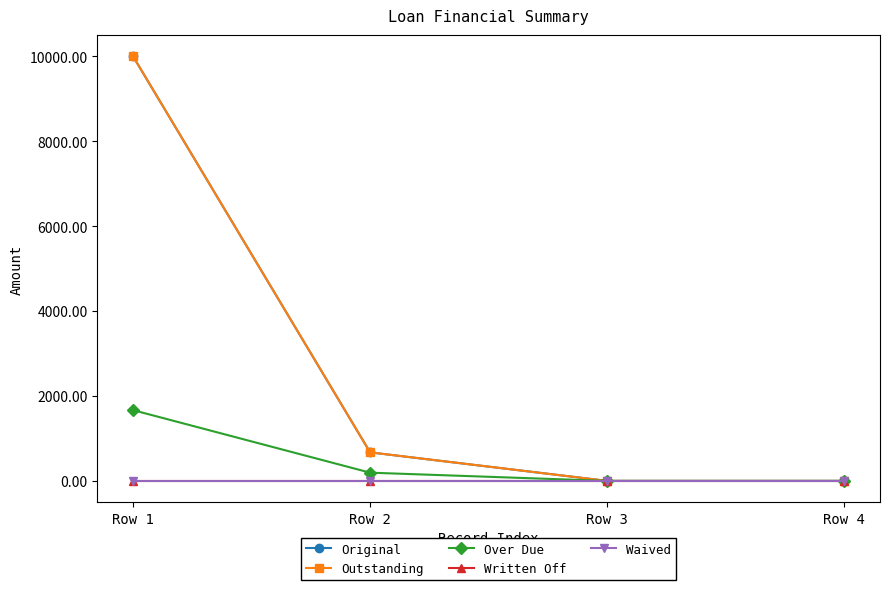

What is the spread (max minus min) of values at Row 2?

672.1